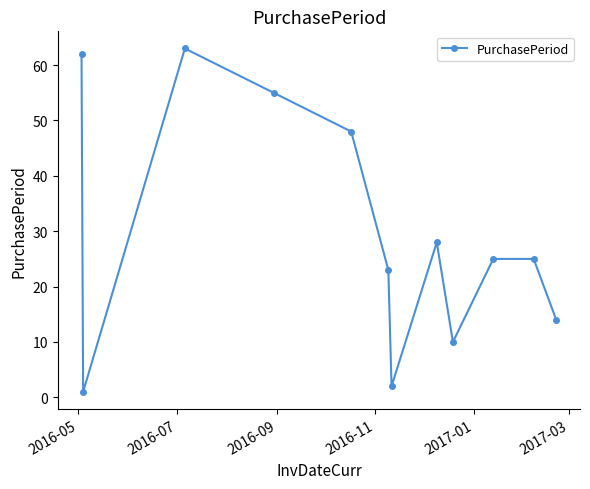

What is the value of the 7th point from the left?

2